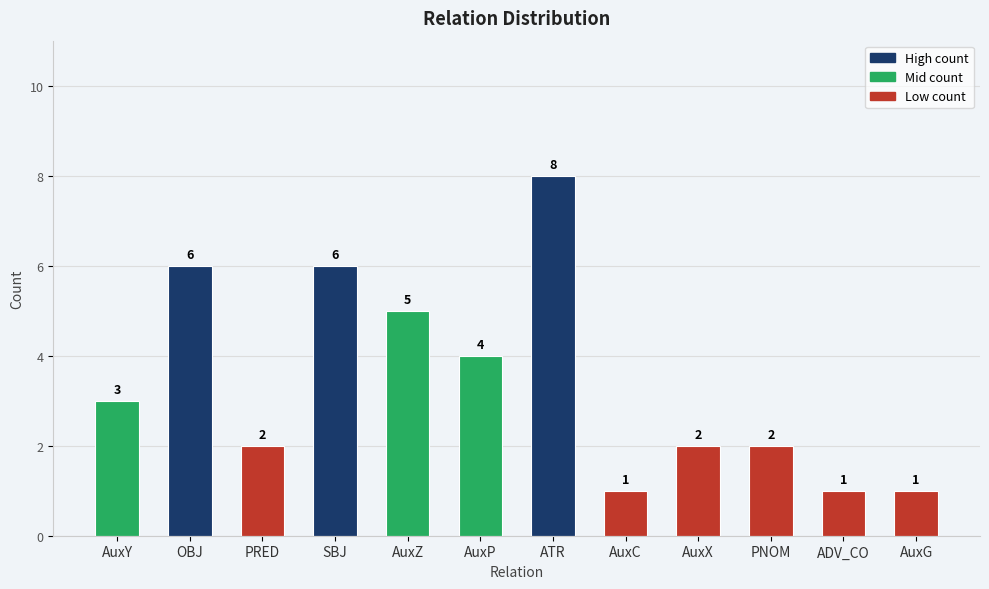

Approximately how many times larger is the value at ATR compared to AuxZ?

1.6